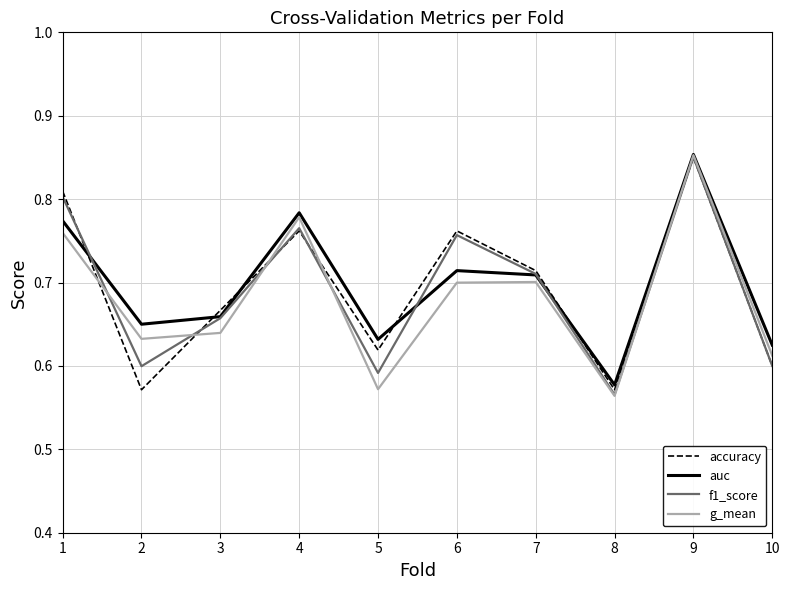

Which series has the widest spread of values?

g_mean